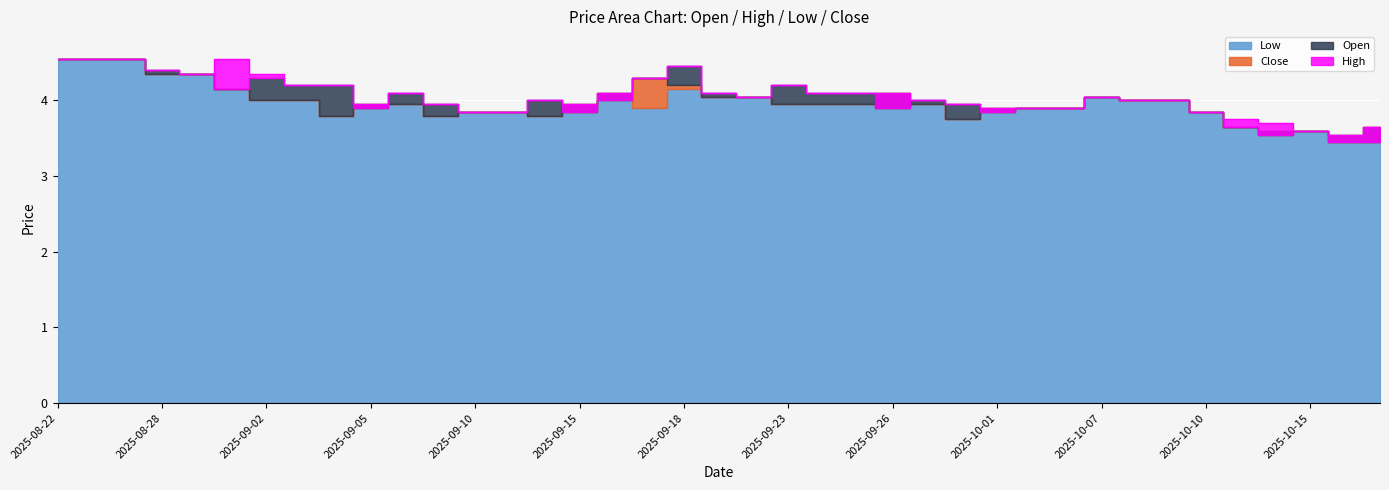

How many lines are shown in the chart?

4